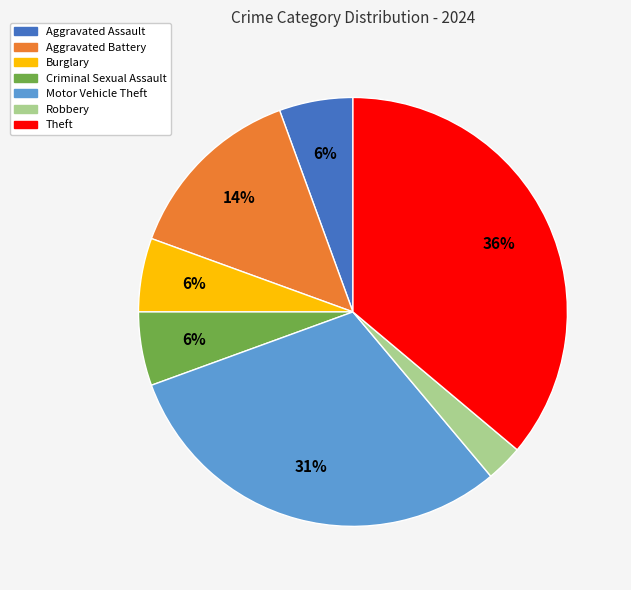

Count the number of slices in the pie.

7